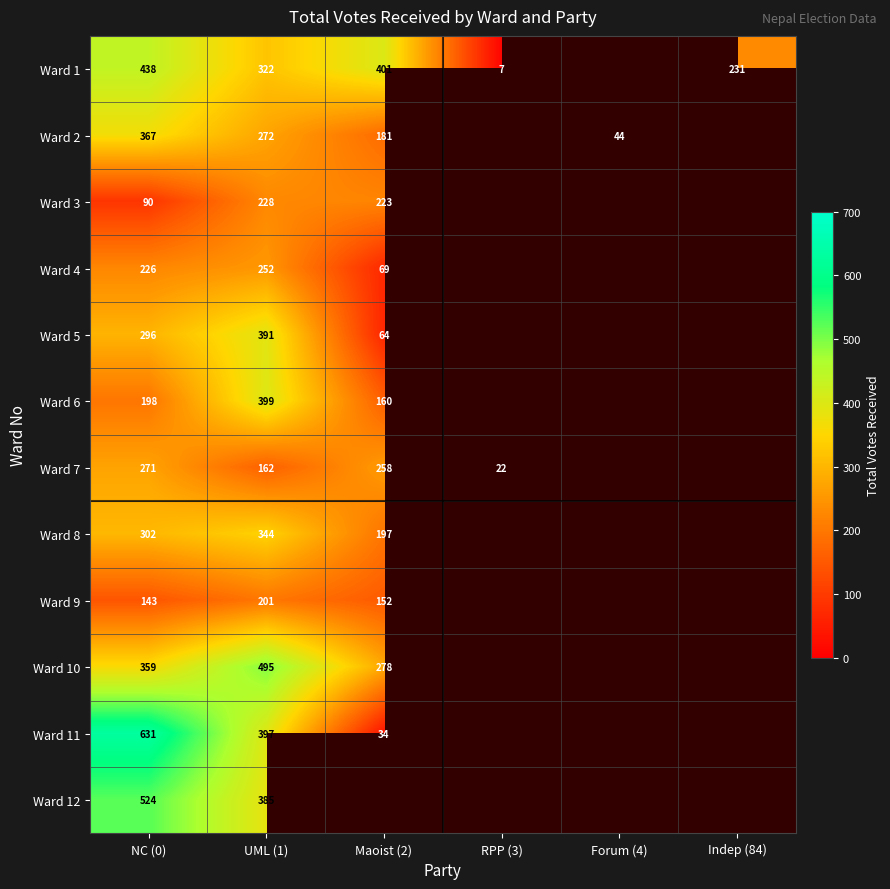

The value of Ward 5 at Maoist (2) is 64. True or false?

True